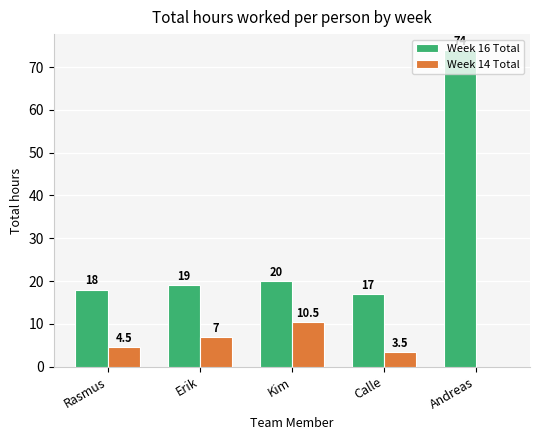

Reading left to right, list all the values displayed in this chart.

Week 16 Total: 18.0	19.0	20.0	17.0	74.0
Week 14 Total: 4.5	7.0	10.5	3.5	0.0